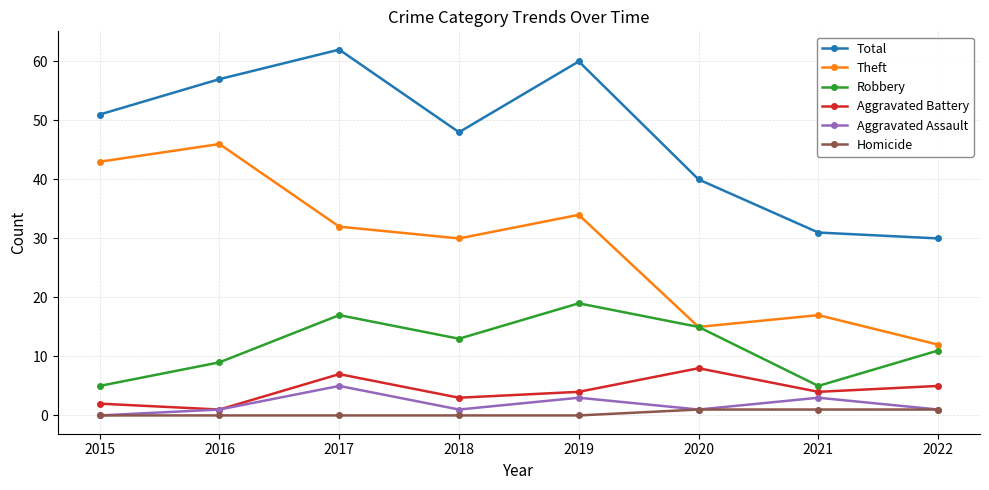

How many distinct data groups are displayed?

6